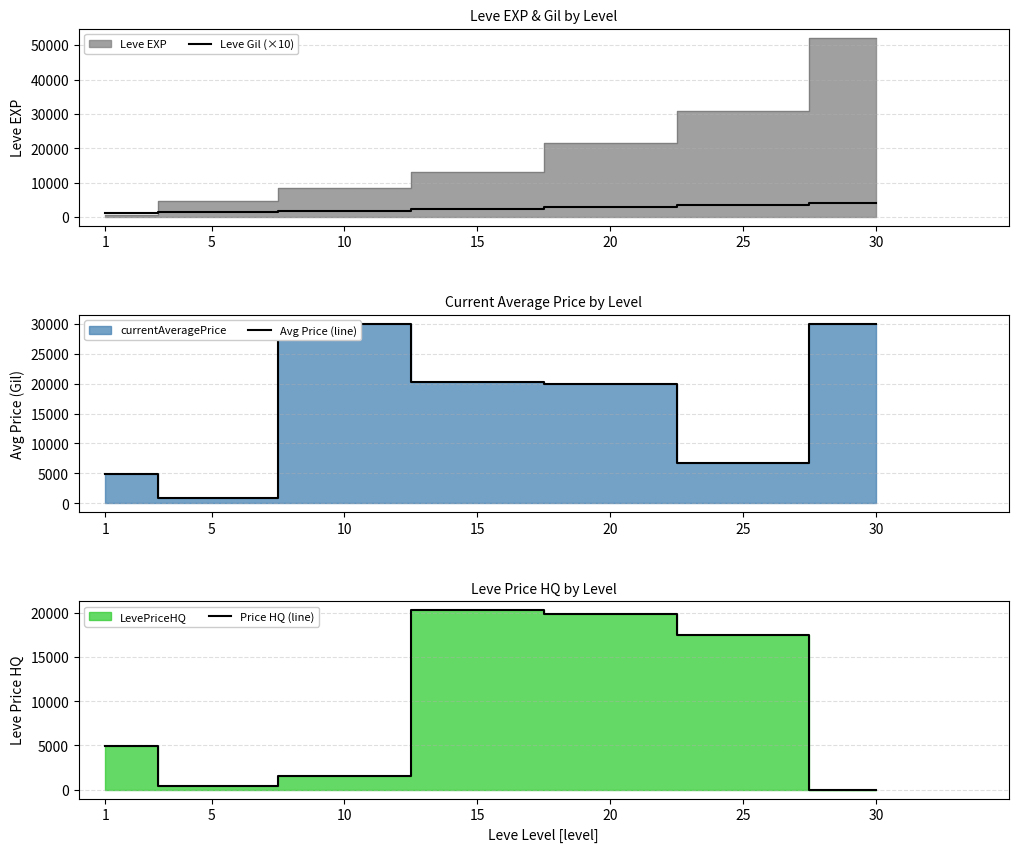

What is the value of the Leve Gil (×10) point at the 6th from the left?

3360.0